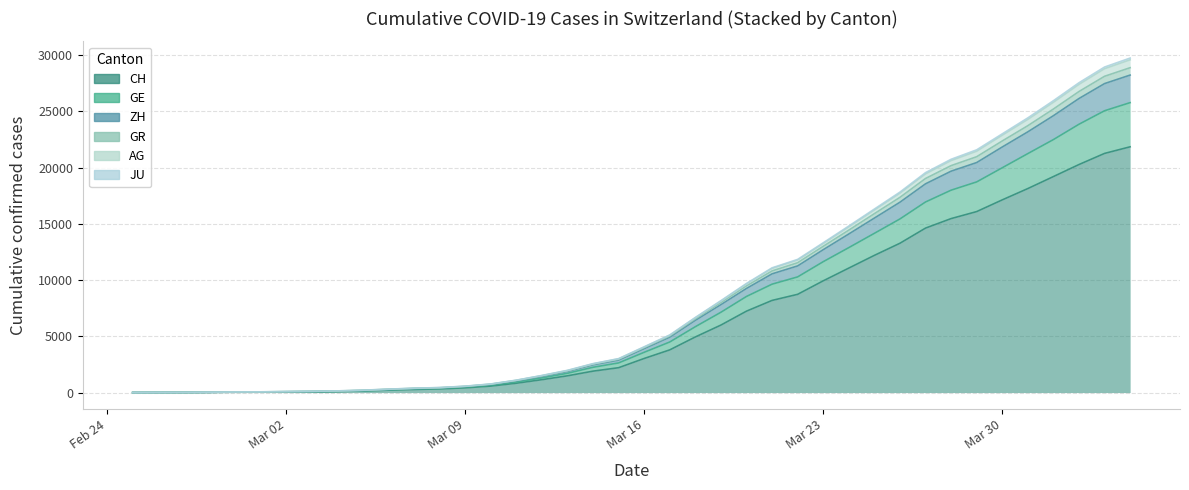

What are all the series names shown in the legend?

CH, GE, AG, GR, ZH, JU